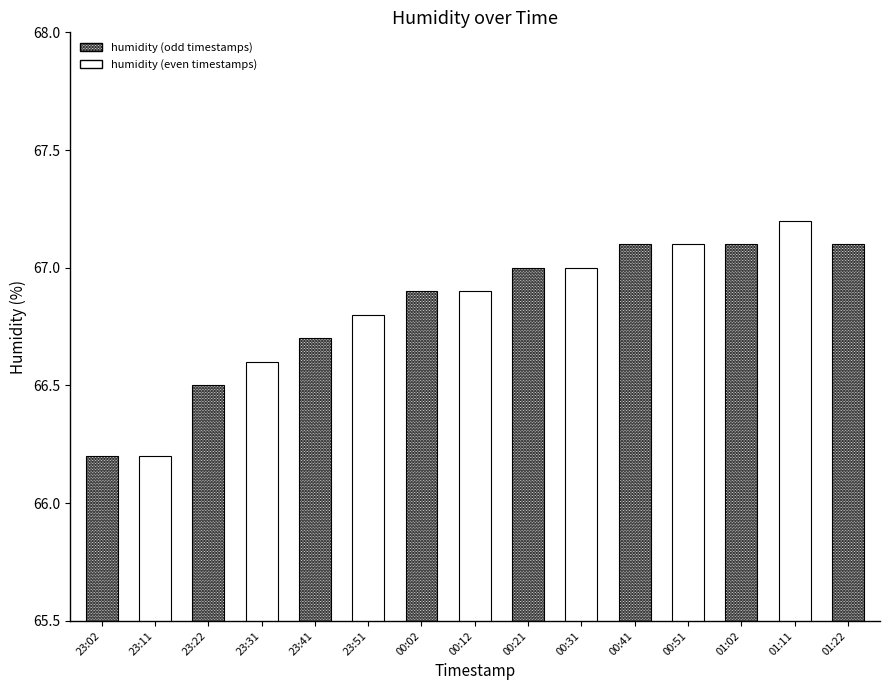

What is the label of the 7th bar from the right?

00:21